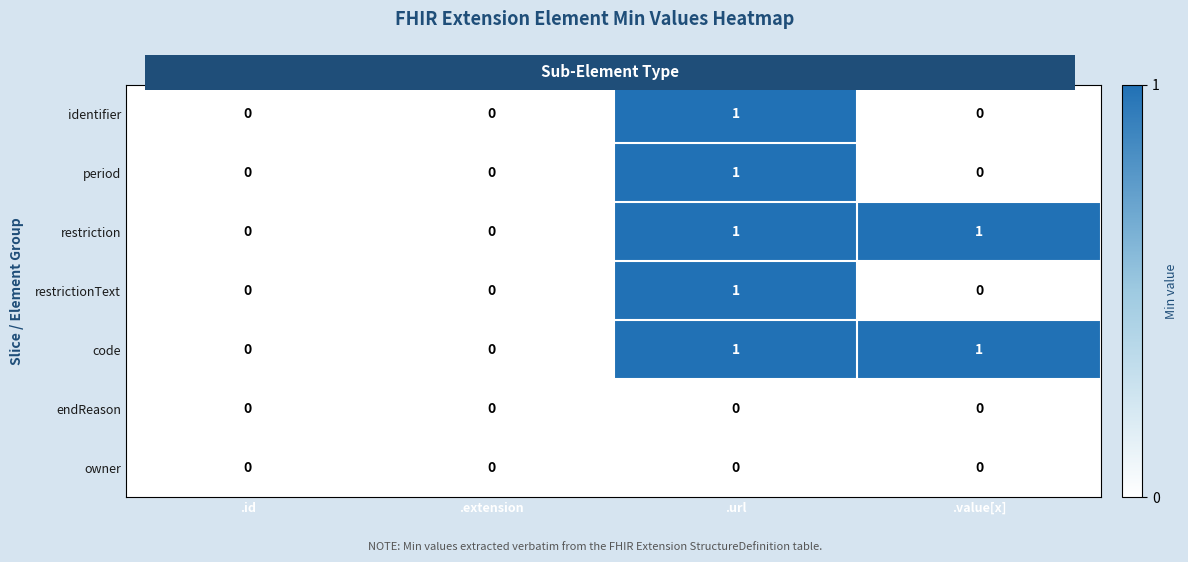

Reading left to right, what are all the values shown in this chart?

identifier: .id=0	.extension=0	.url=1	.value[x]=0
period: .id=0	.extension=0	.url=1	.value[x]=0
restriction: .id=0	.extension=0	.url=1	.value[x]=1
restrictionText: .id=0	.extension=0	.url=1	.value[x]=0
code: .id=0	.extension=0	.url=1	.value[x]=1
endReason: .id=0	.extension=0	.url=0	.value[x]=0
owner: .id=0	.extension=0	.url=0	.value[x]=0